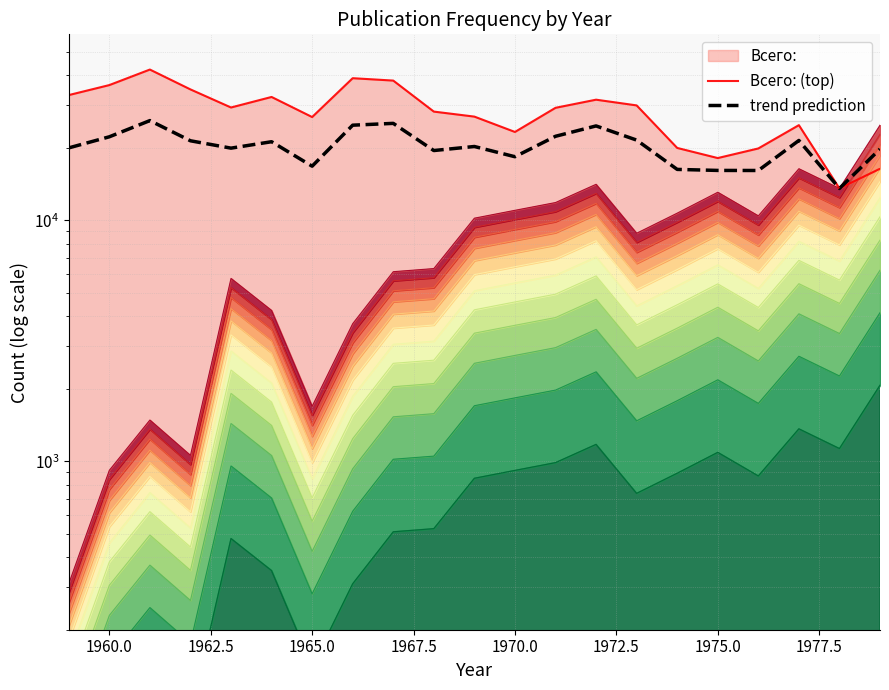

How many distinct data groups are displayed?

2